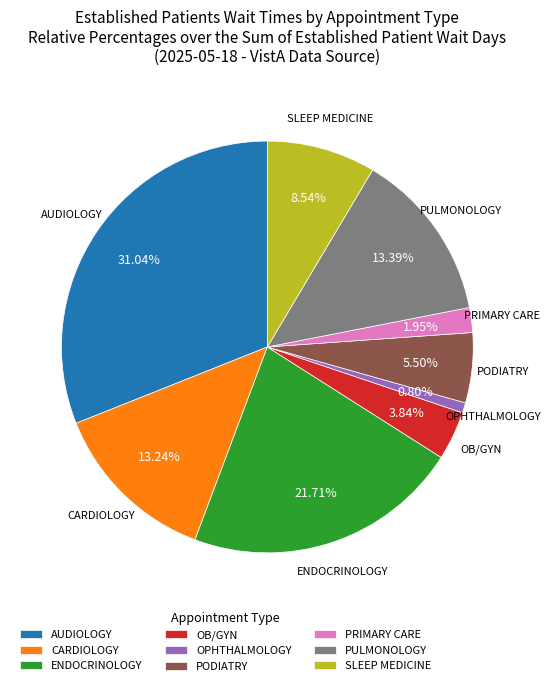

Between OB/GYN and PULMONOLOGY, which is larger?

PULMONOLOGY